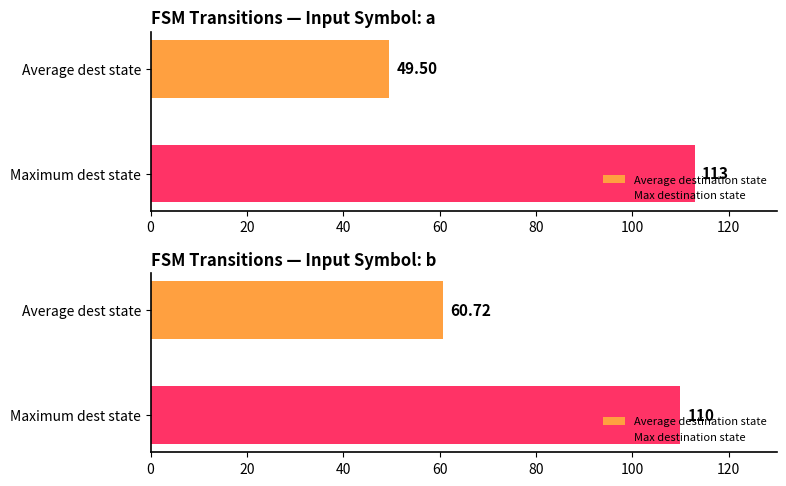

True or false: output=1 count has a value of 57 at destination avg(b).

False